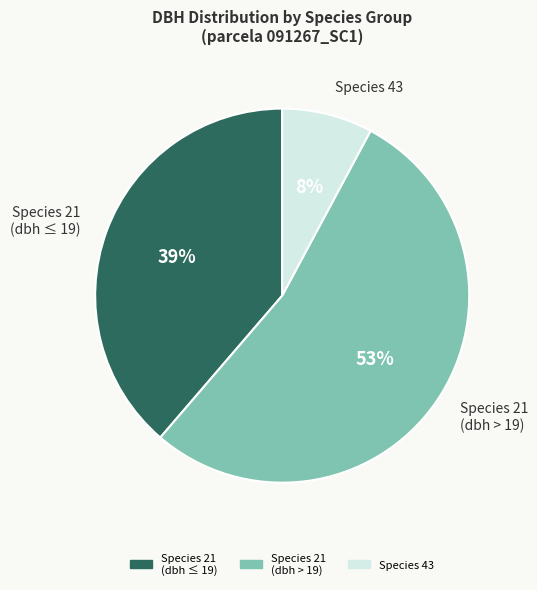

To the nearest percent, what is the average slice percentage?

33%